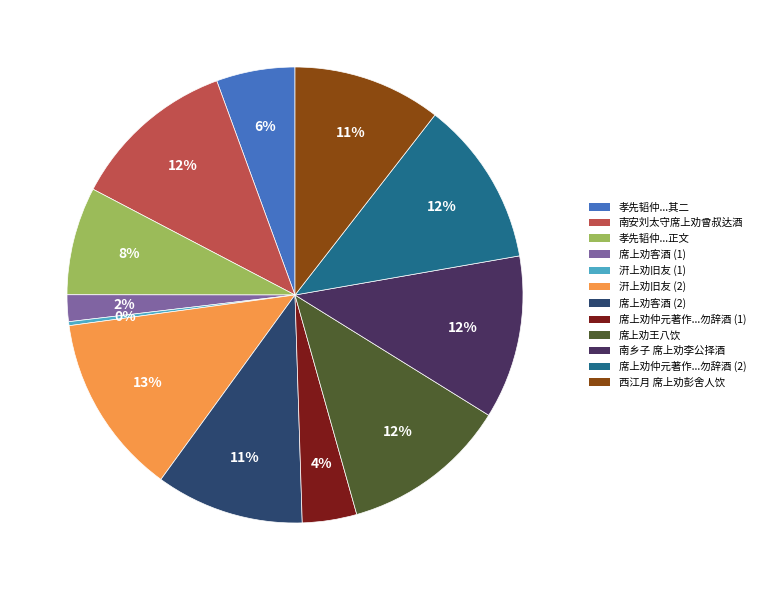

To the nearest percent, what is the difference between the largest and smallest slice percentages?

13%